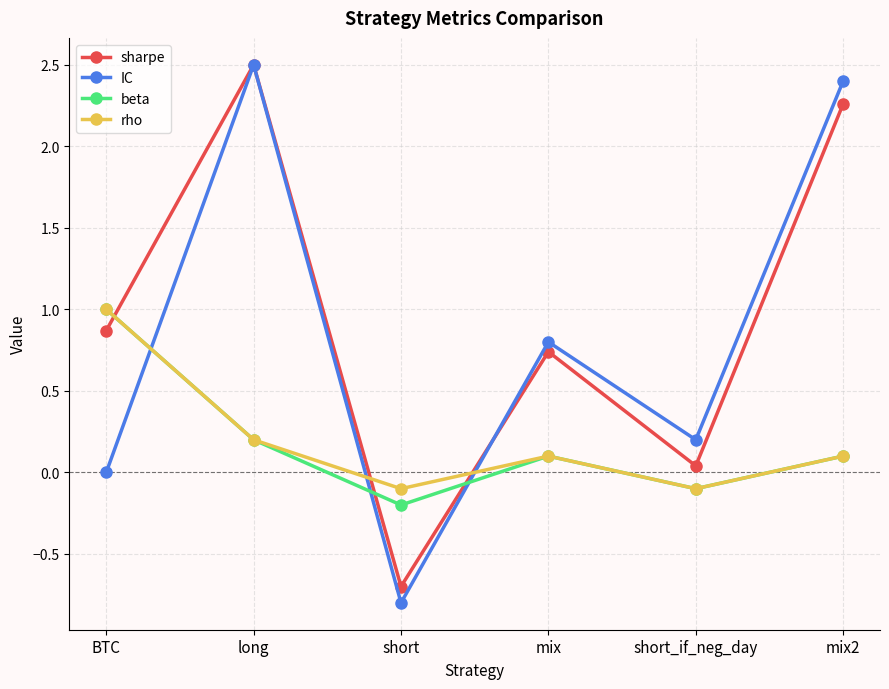

List the labels in order of sharpe value, smallest first.

short, short_if_neg_day, mix, BTC, mix2, long